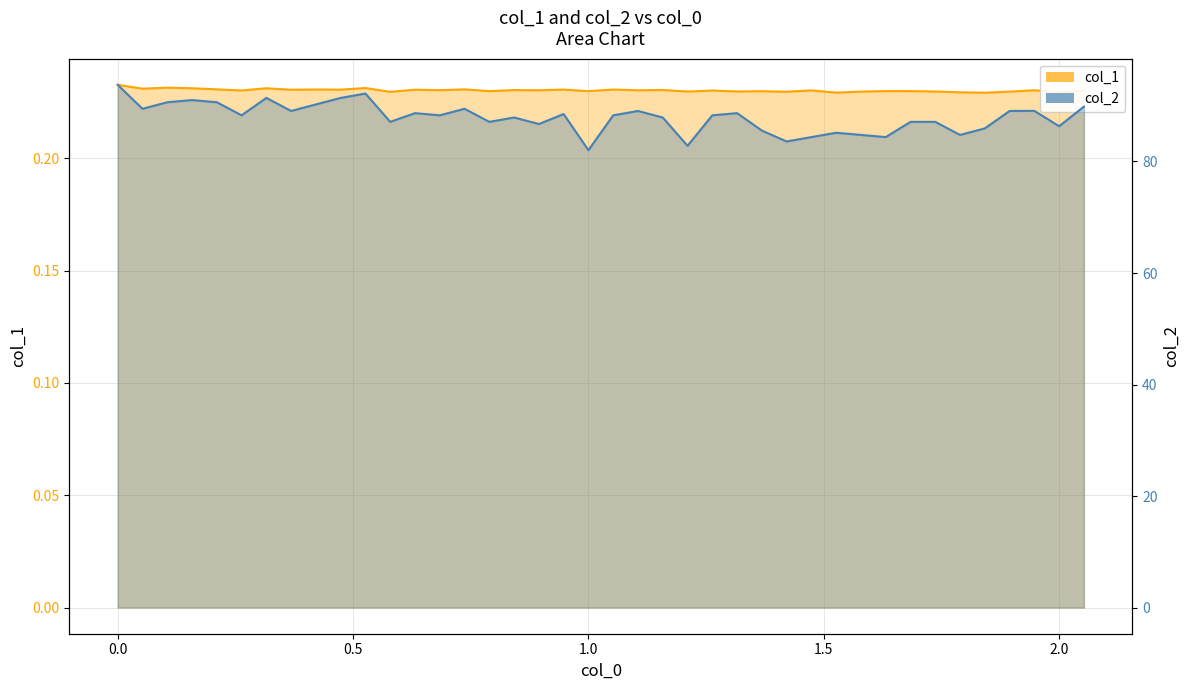

What position from the right is 1.0?

21